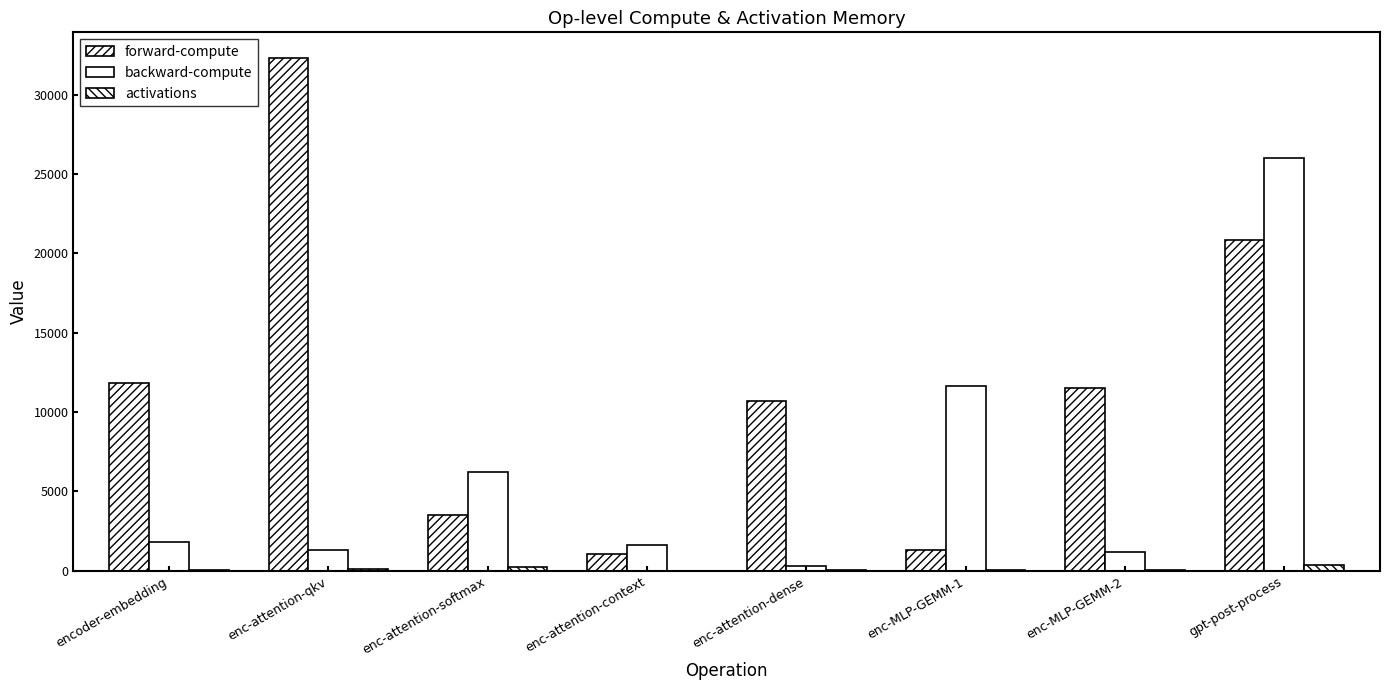

Which category has the lowest value in the activations series?

enc-attention-context